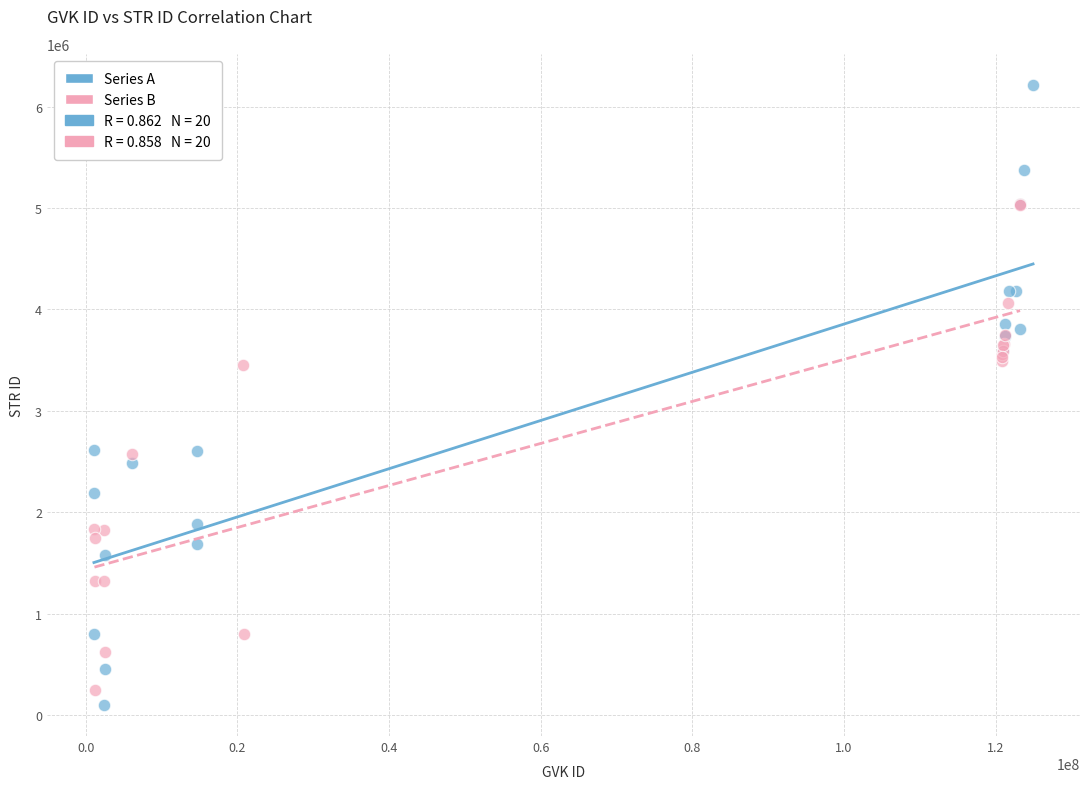

Which series has the widest spread of Y values?

Series A